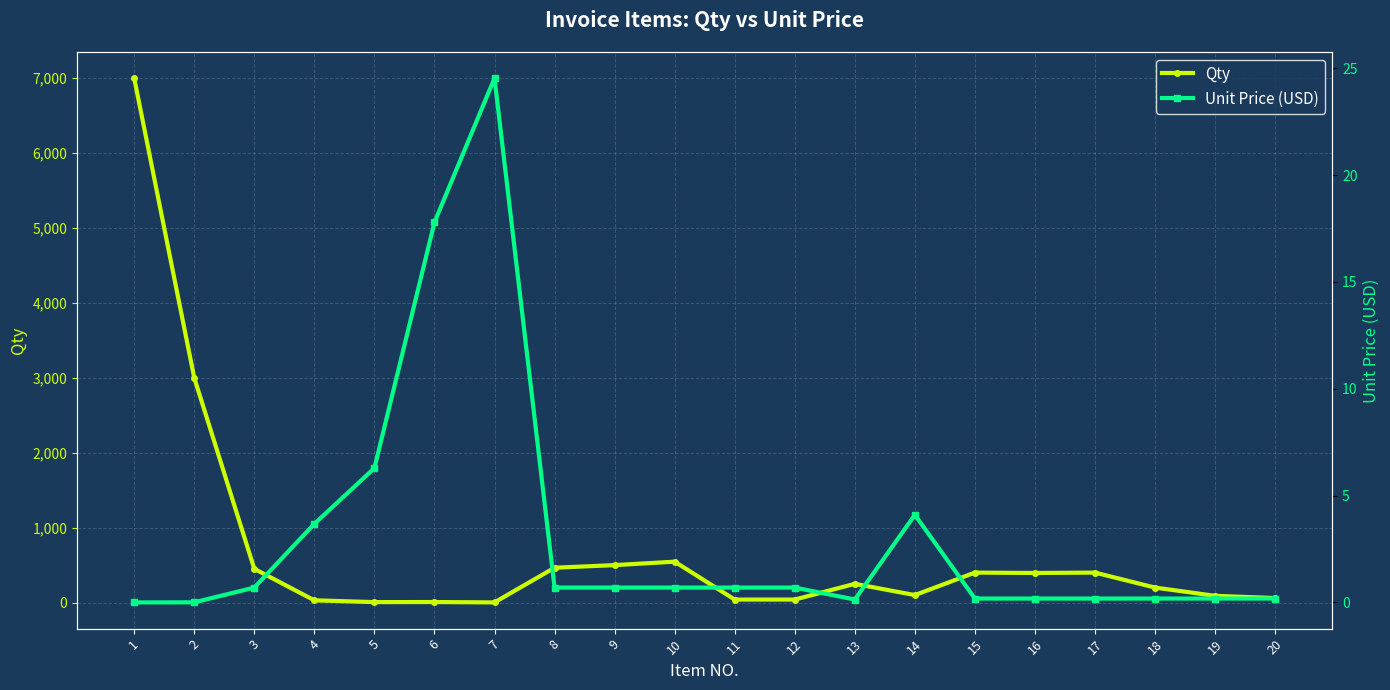

How many values in the Qty series exceed 250?

9